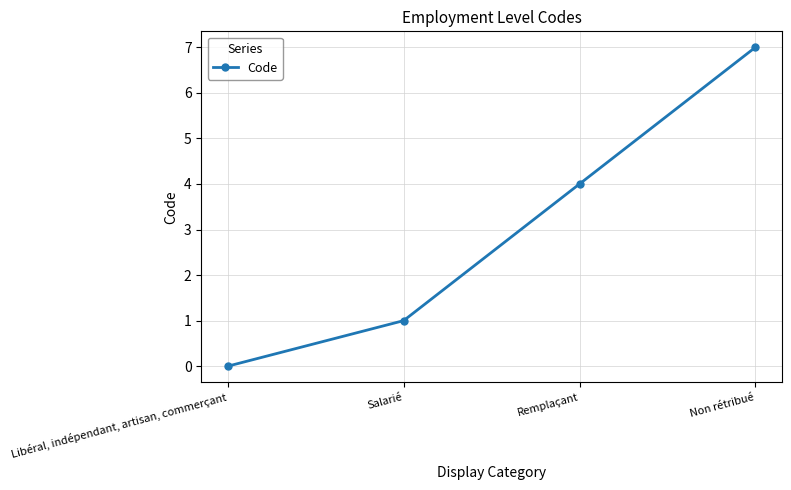

How many lines are shown in the chart?

1